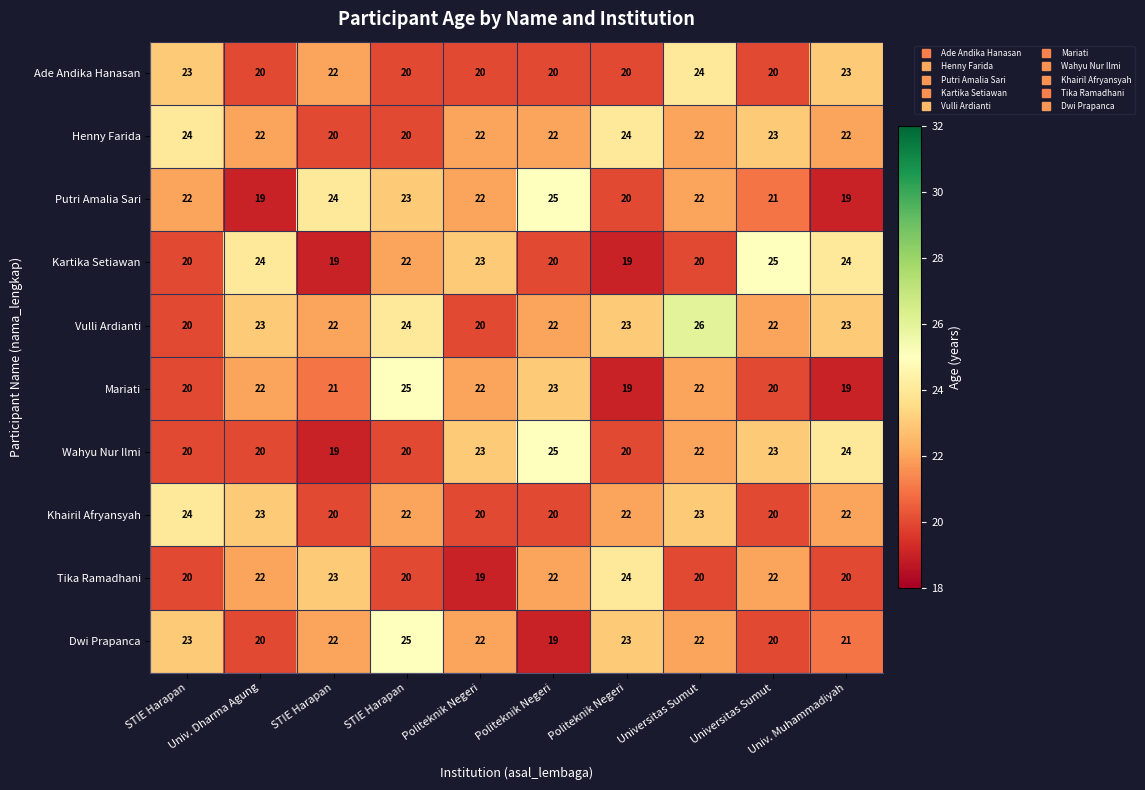

What is the difference between the highest and lowest values at STIE Harapan?

4